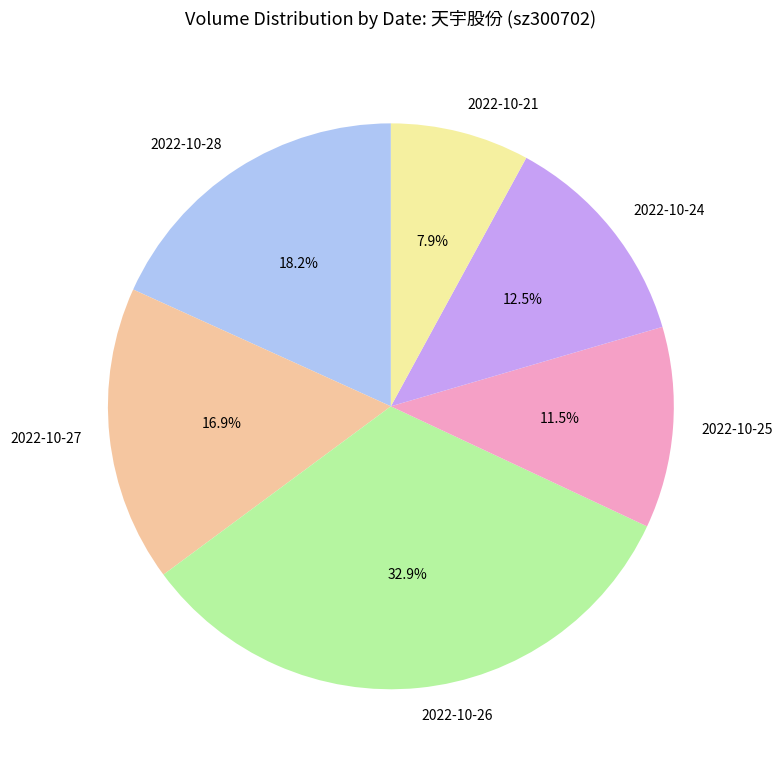

Count the number of slices in the pie.

6